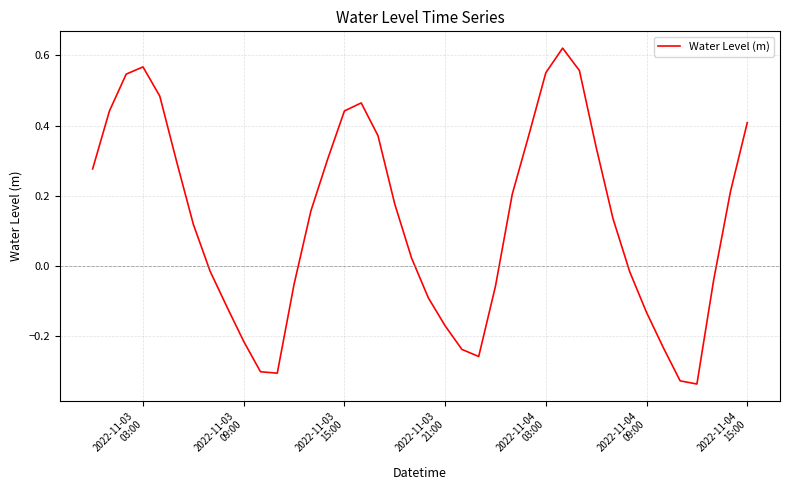

What is the difference between the maximum and minimum values?

1.0